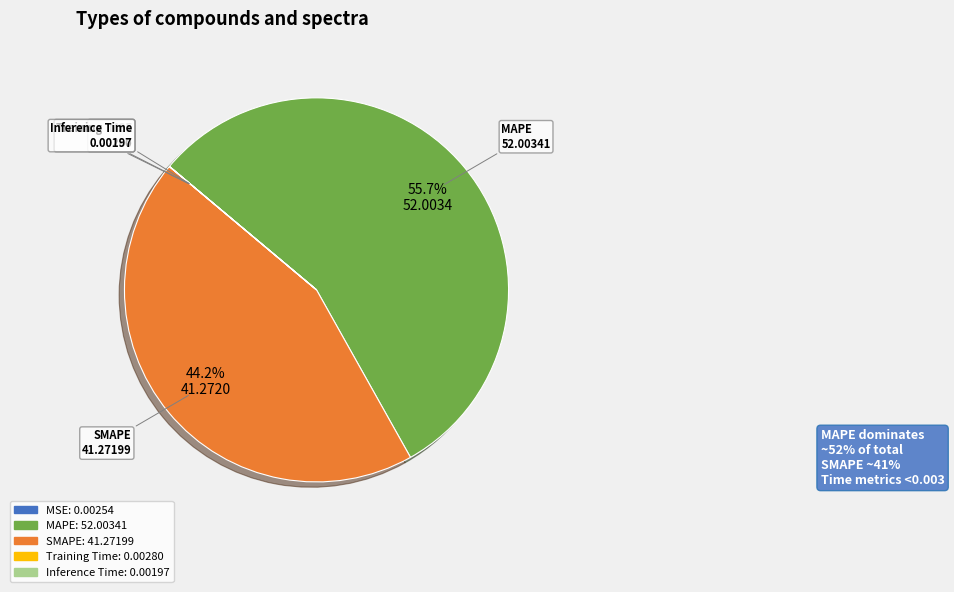

To the nearest percent, what is the difference between the largest and smallest slice percentages?

56%